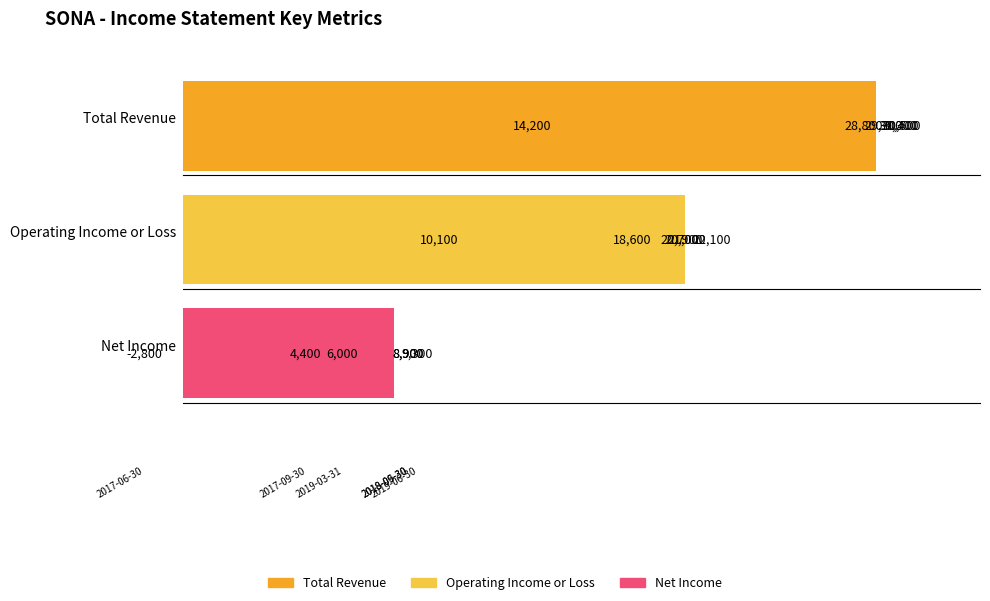

What is the minimum value shown in the chart?

-2800